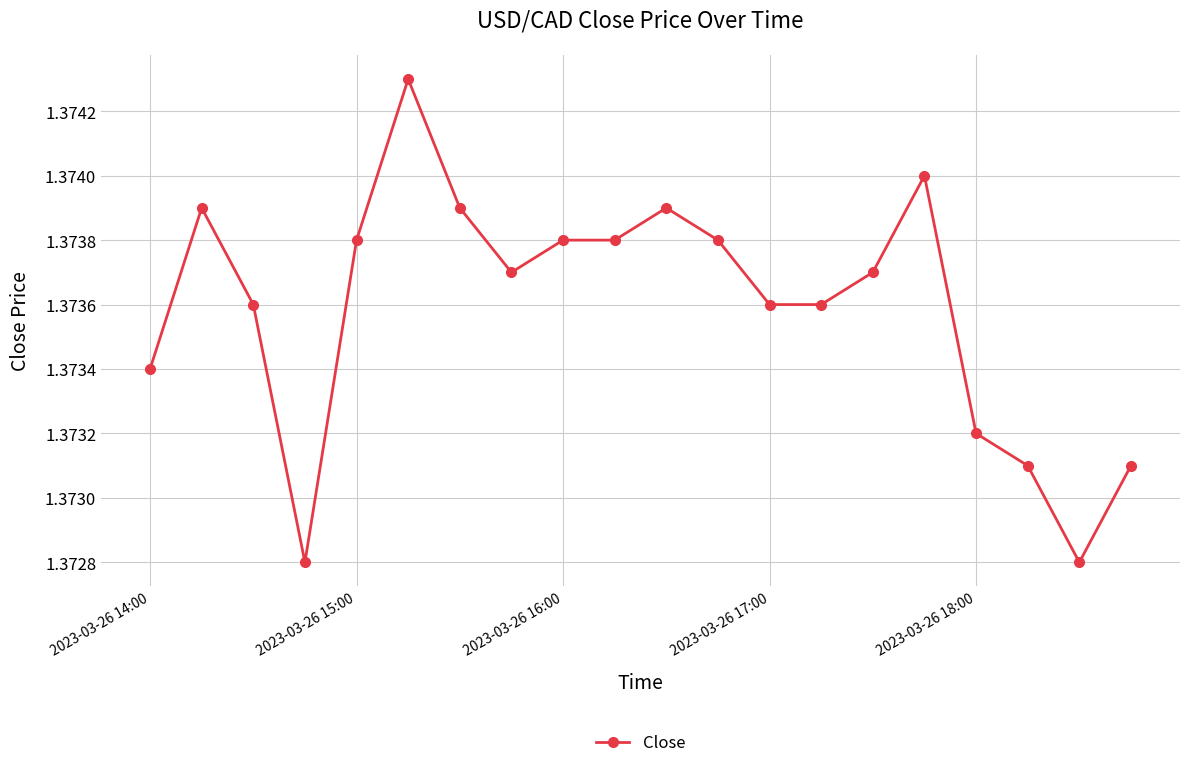

How many values are between 1 and 2?

20